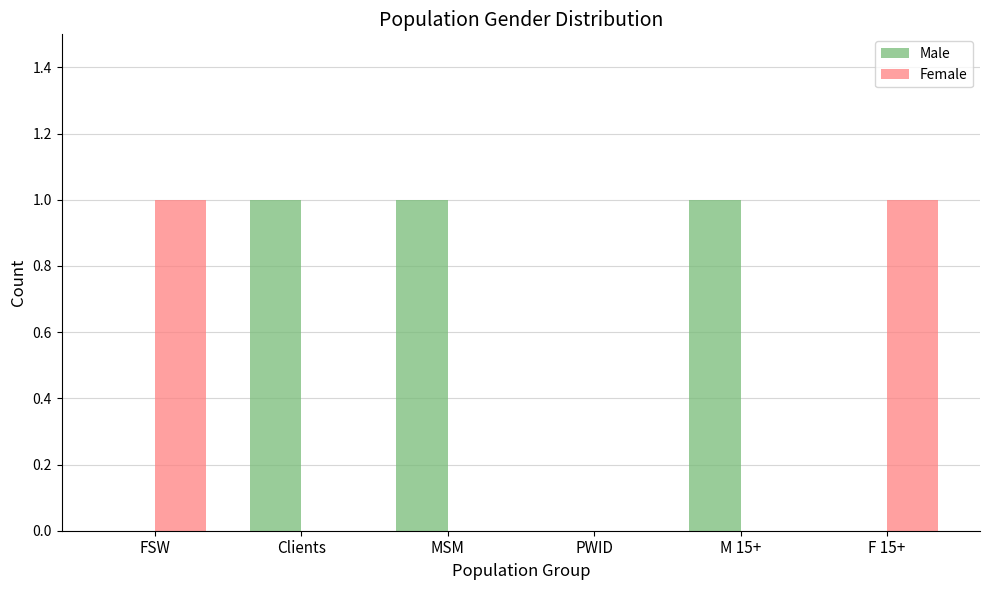

Count the Female values in the range 0 to 1.

6